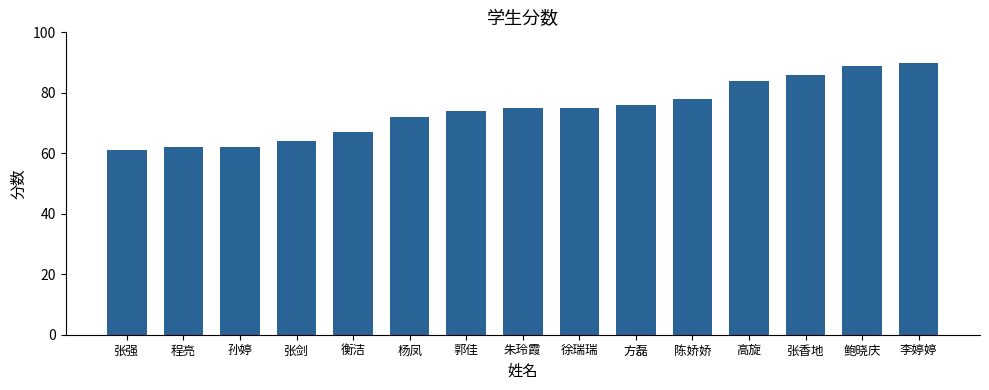

What is the minimum value shown in the chart?

61